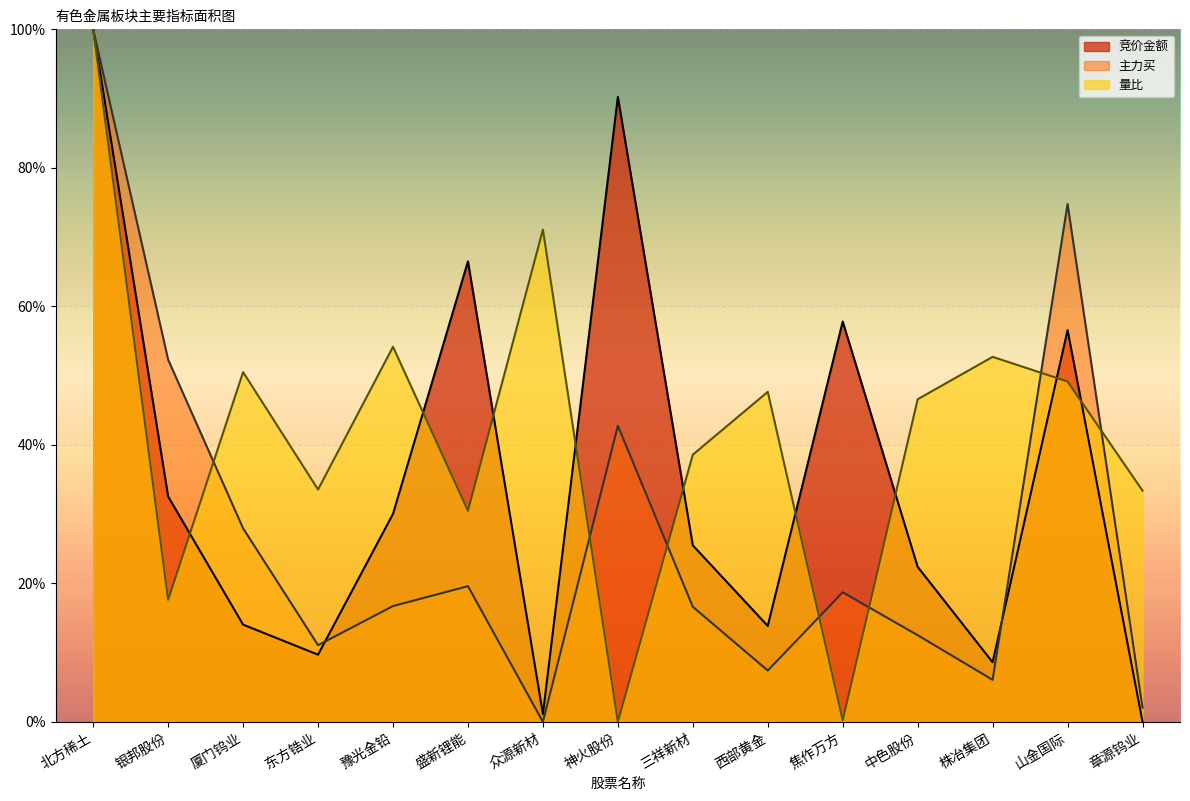

What position from the right is 中色股份?

4